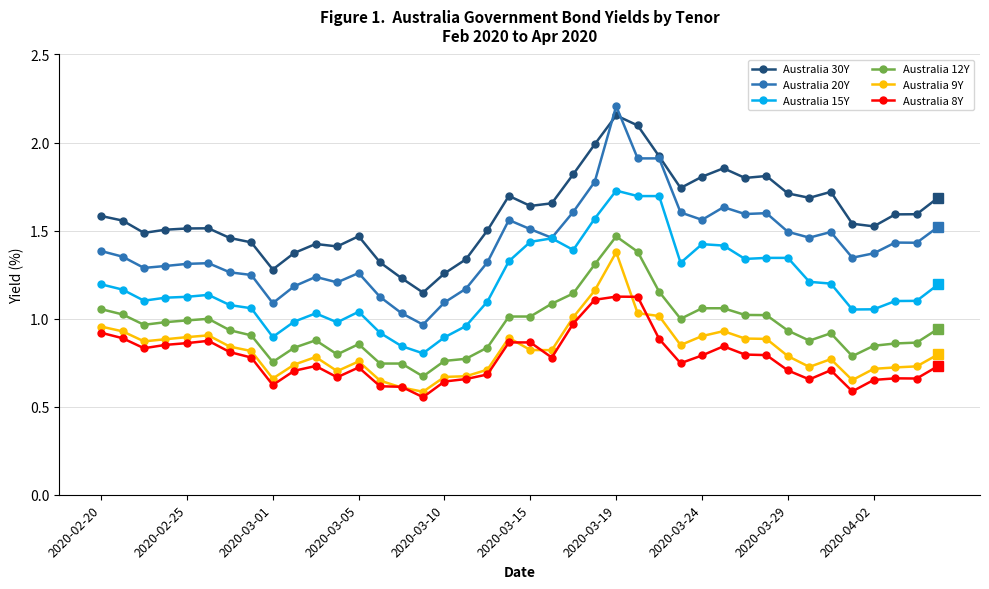

True or false: Australia 30Y and Australia 9Y intersect in this chart.

False